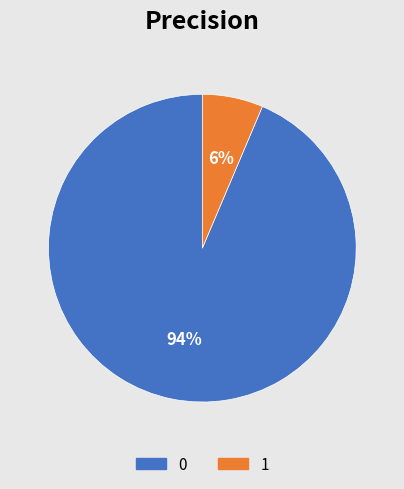

What is the smallest slice in the pie chart?

1